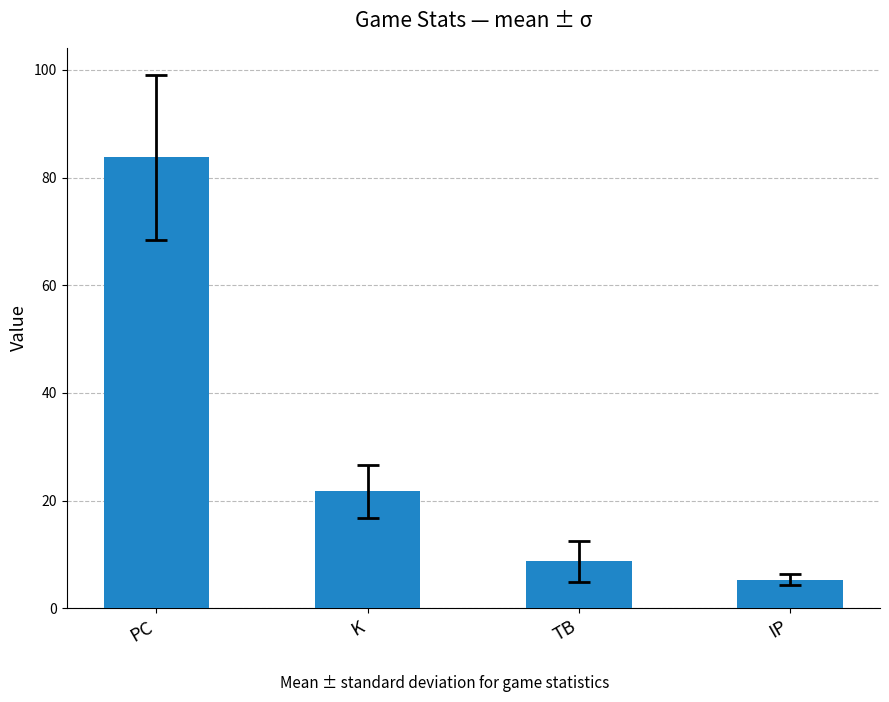

True or false: the data shows 83.8 at PC.

True